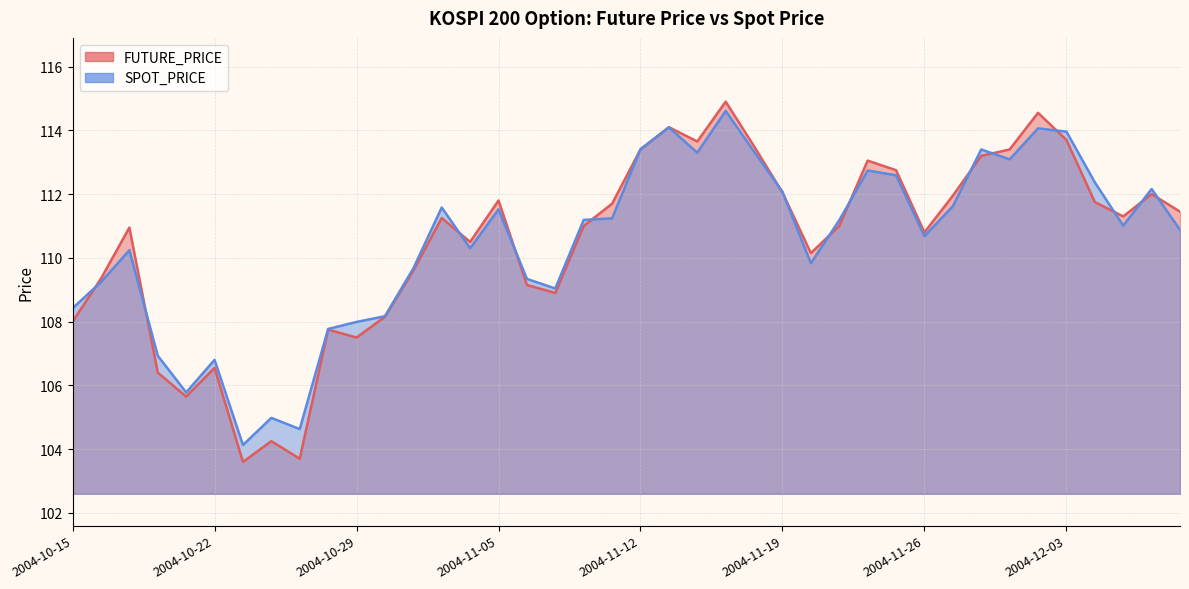

How many times do SPOT_PRICE and FUTURE_PRICE cross each other?

17